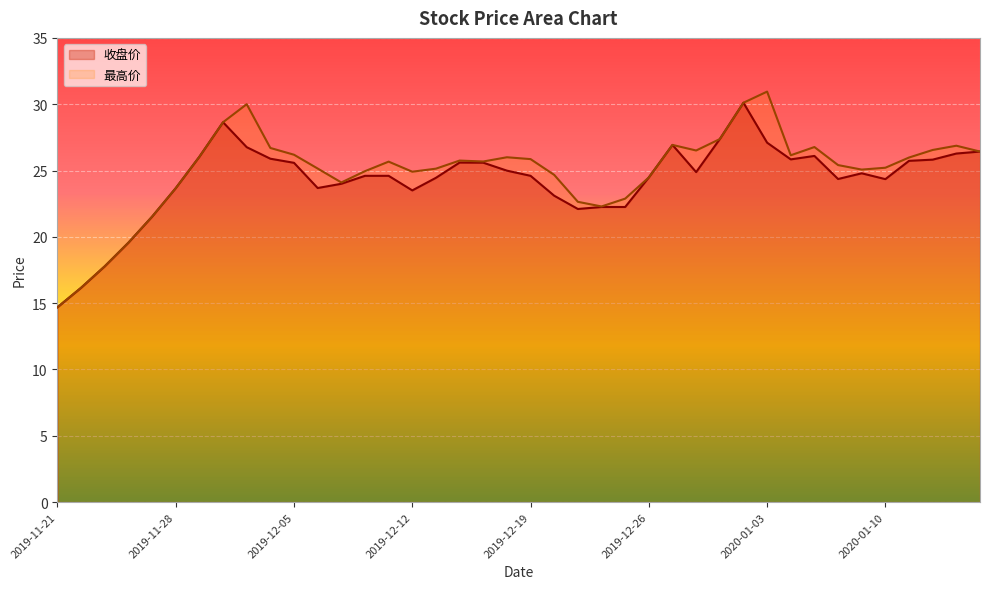

Is the value of 收盘价 at 2019-12-25 greater than the value of 最高价 at 2020-01-15?

No